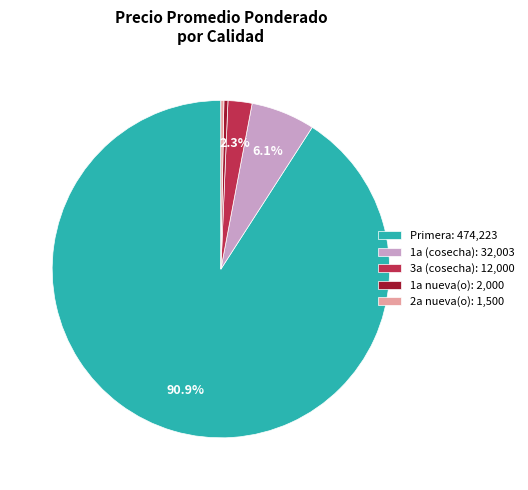

Is Primera: 474,223 the majority of the pie?

Yes